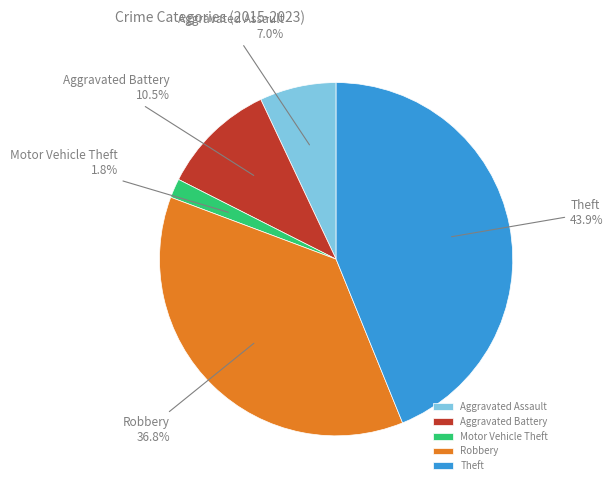

Does Motor Vehicle Theft represent more than half of the total?

No